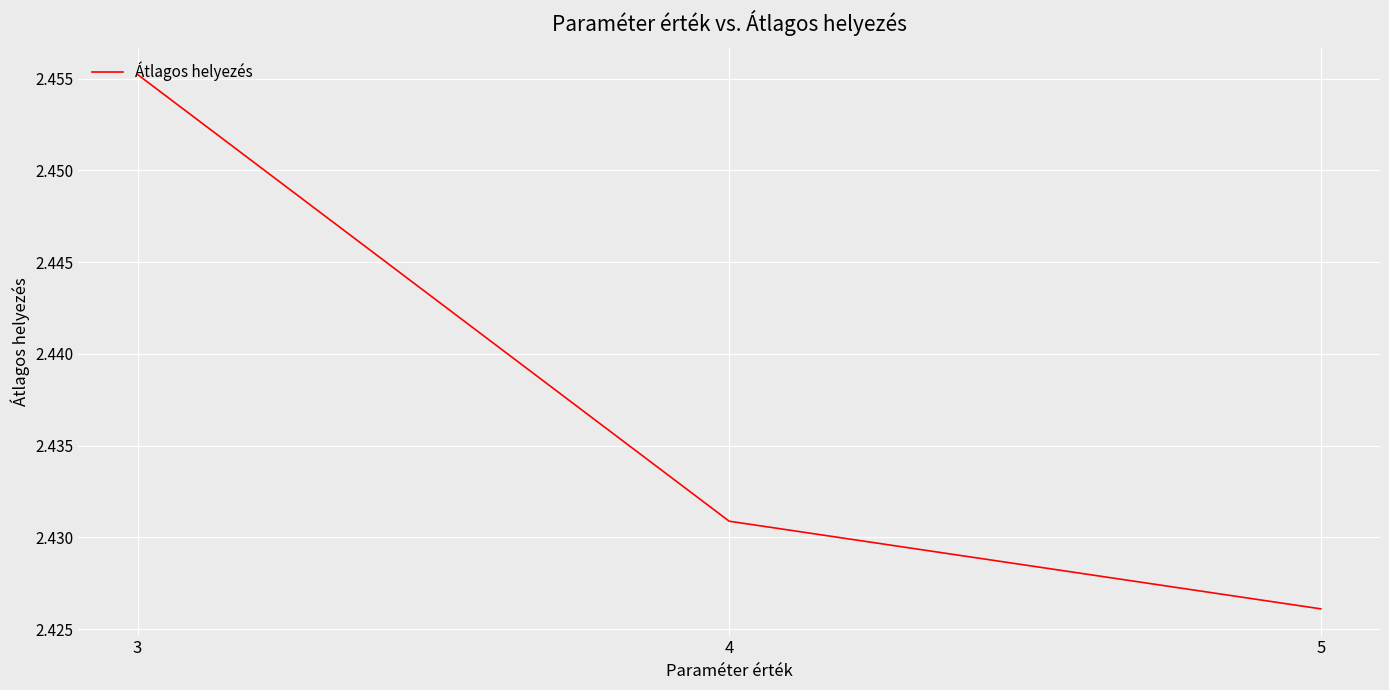

Approximately how many times larger is the value at 3 compared to 5?

1.0